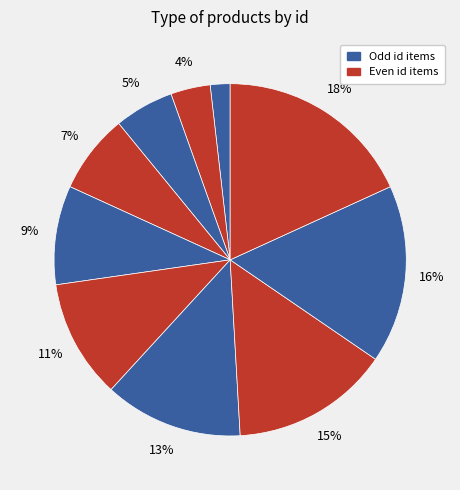

Is there any slice that represents more than half of the pie?

No